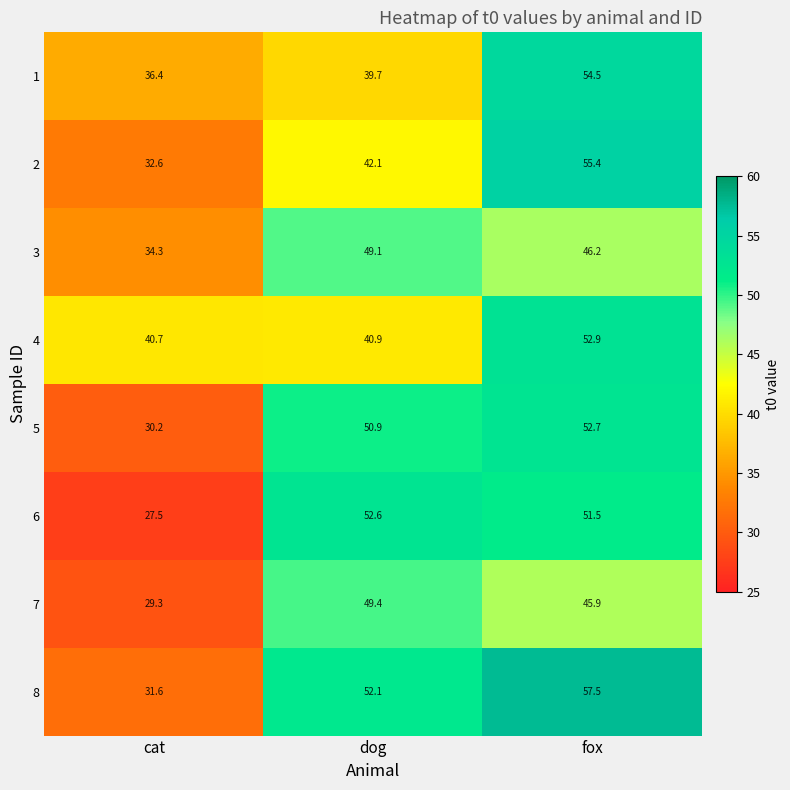

Reading left to right, list all the values displayed in this chart.

1: 36.4	39.7	54.5
2: 32.6	42.1	55.4
3: 34.3	49.1	46.2
4: 40.7	40.9	52.9
5: 30.2	50.9	52.7
6: 27.5	52.6	51.5
7: 29.3	49.4	45.9
8: 31.6	52.1	57.5